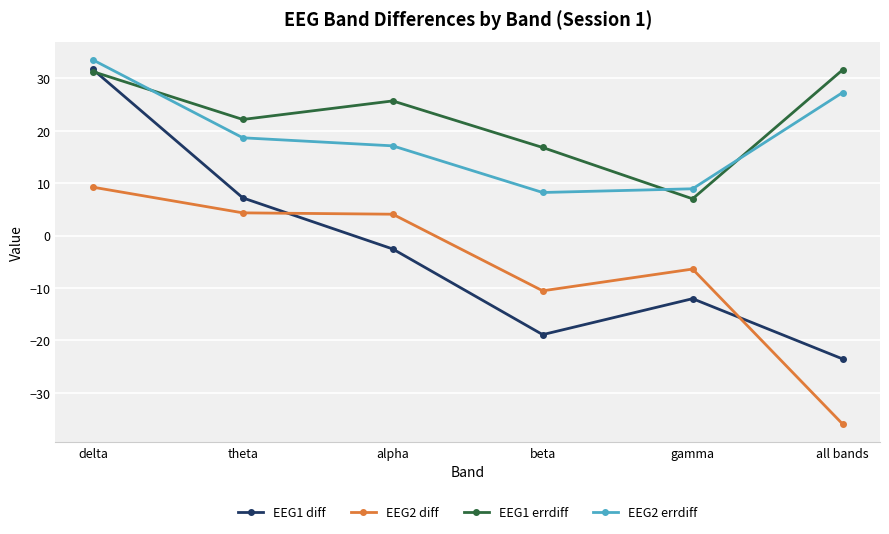

What is the highest value of the EEG1 diff series?

31.7